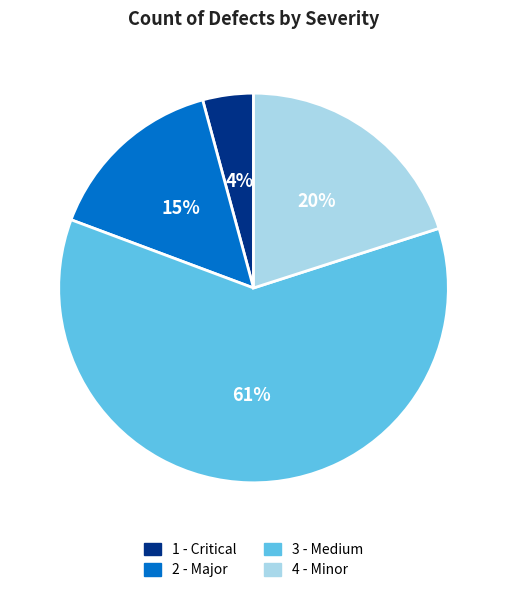

To the nearest percent, what portion does 4 - Minor represent?

20%